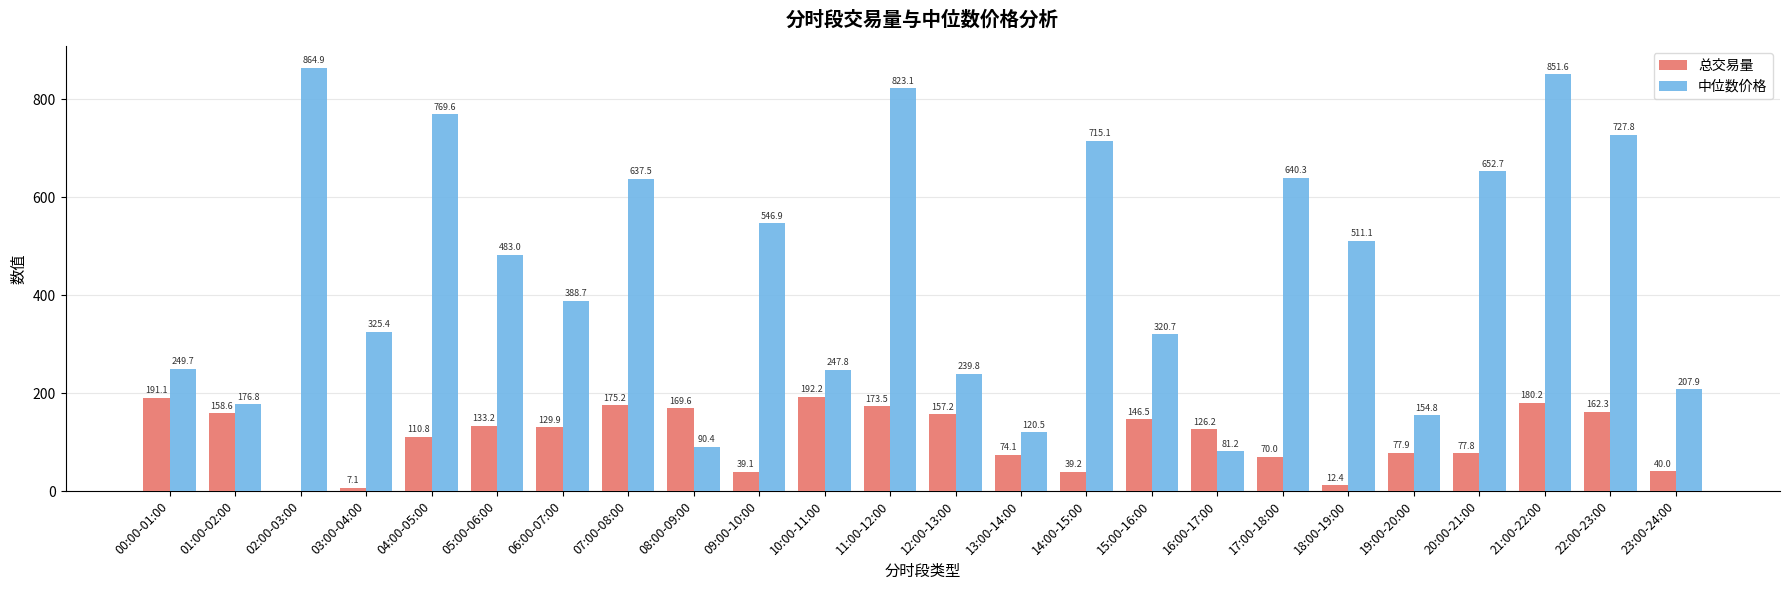

At which label does 总交易量 first exceed 129?

00:00-01:00